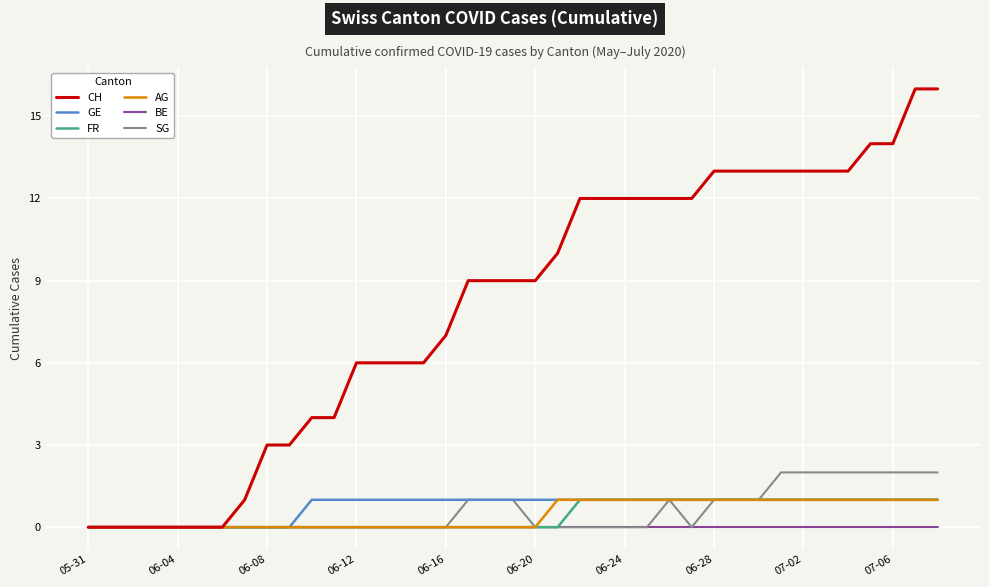

Which series has the largest total across all categories?

CH